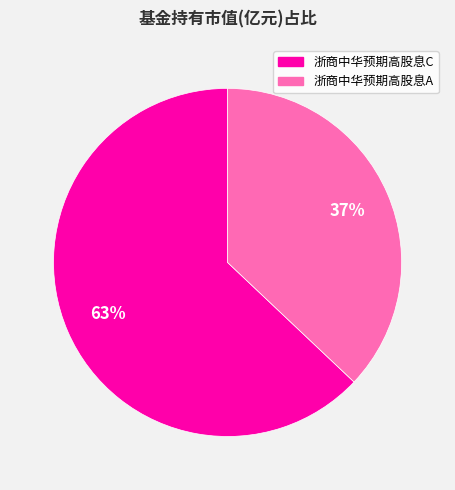

Combined, do 浙商中华预期高股息C and 浙商中华预期高股息A account for over 50%?

Yes